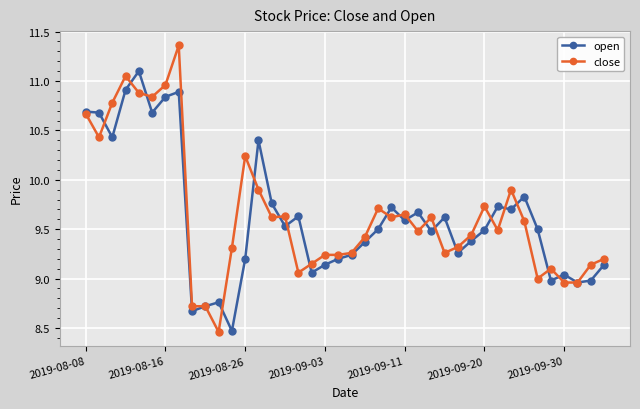

True or false: close has more than 2 interior local peaks.

True